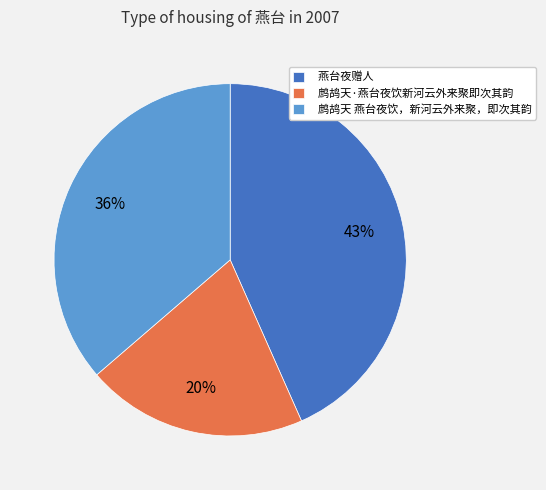

Rank the categories by value from highest to lowest.

燕台夜赠人, 鹧鸪天 燕台夜饮，新河云外来聚，即次其韵, 鹧鸪天·燕台夜饮新河云外来聚即次其韵